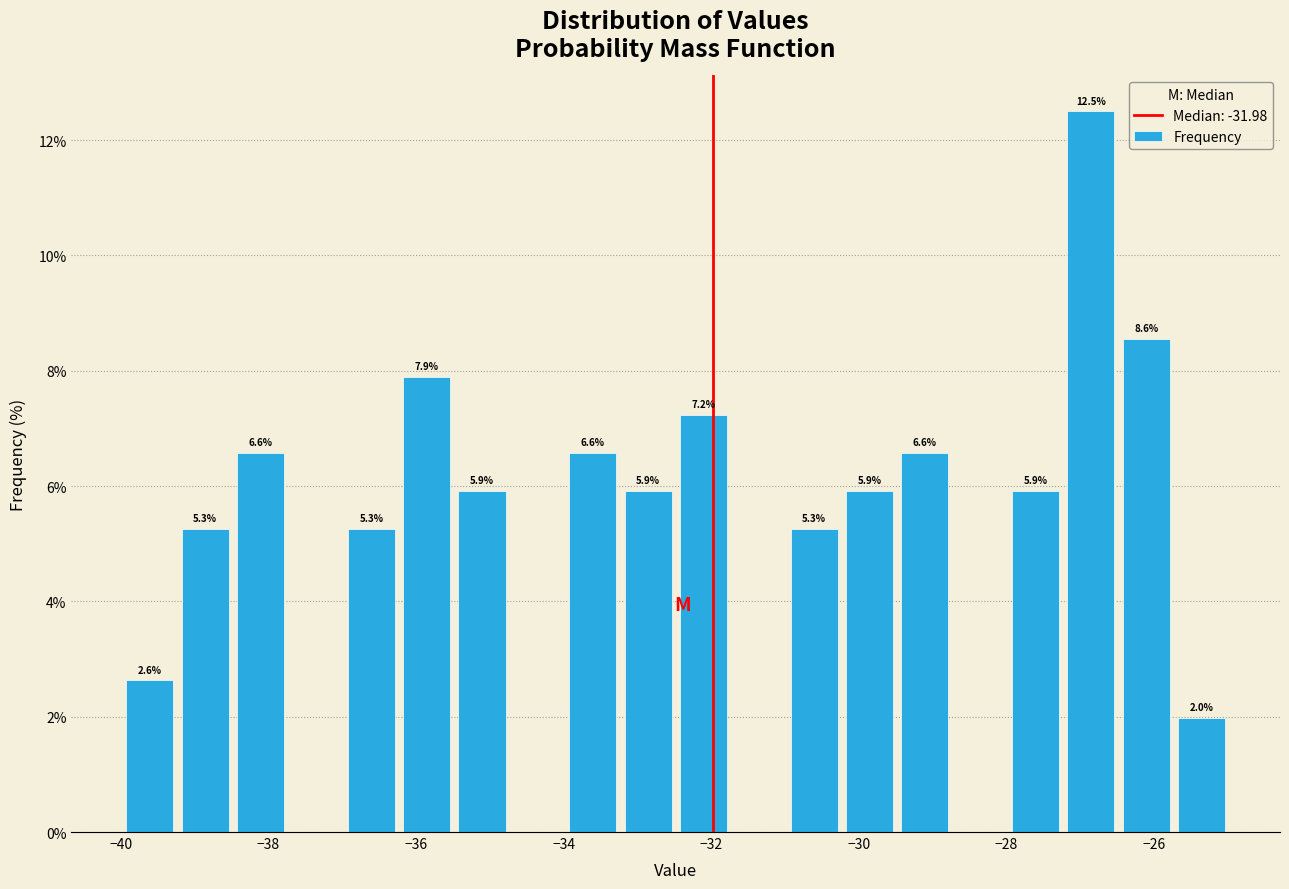

Read against the x-axis, roughly where is the centre of the tallest bar?

-26.8